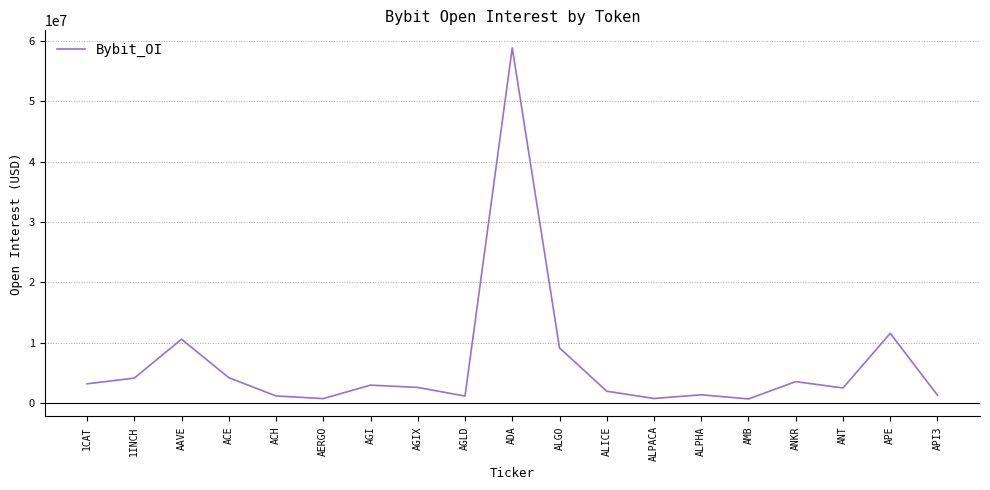

At which label is the value closest to 29765221?

APE